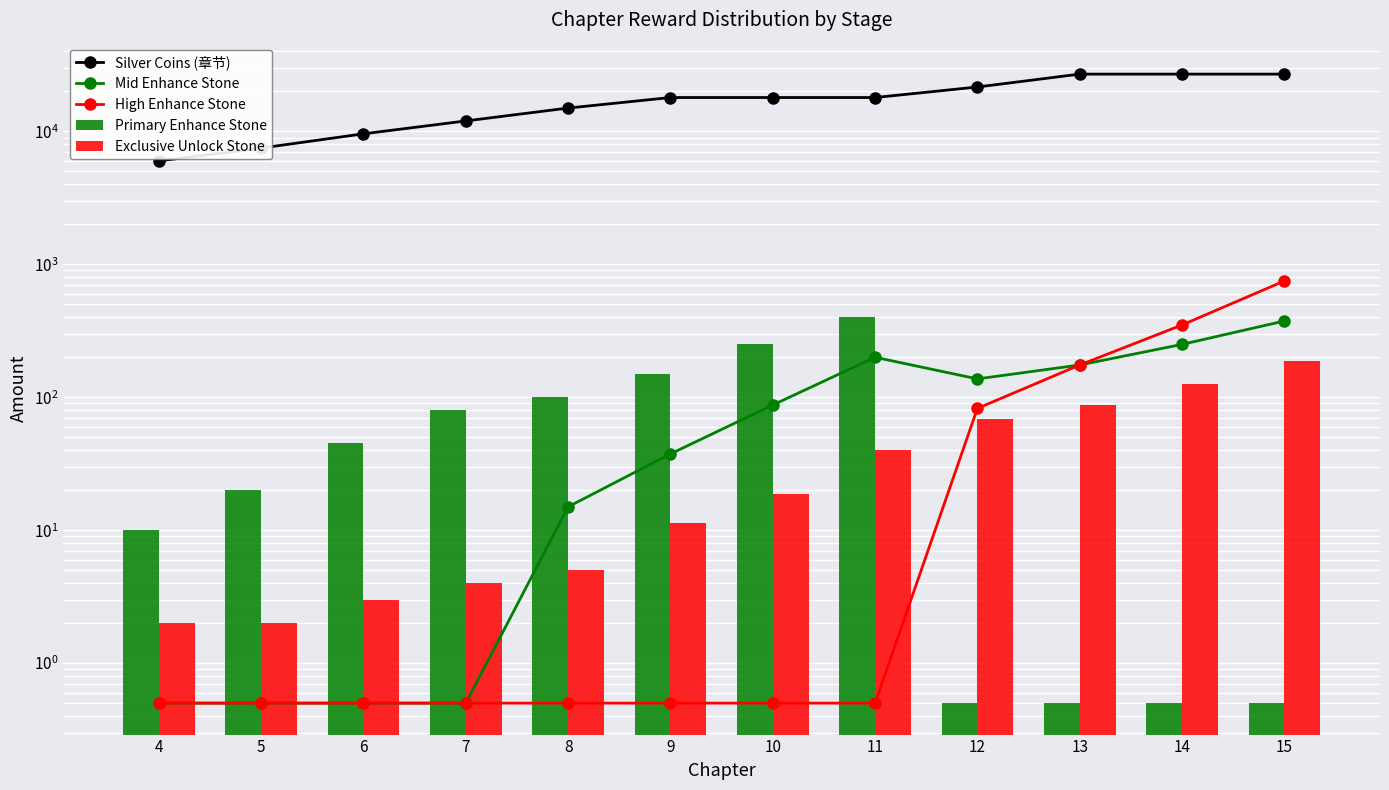

What is the average value of the Mid Enhance Stone series?

106.6